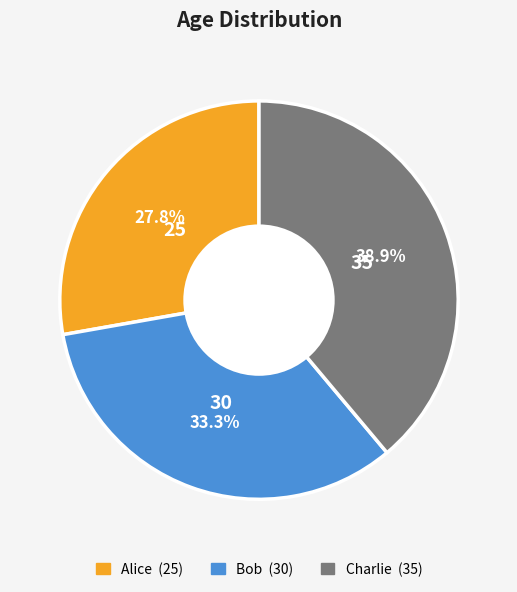

True or false: Charlie accounts for 39% of the total.

True